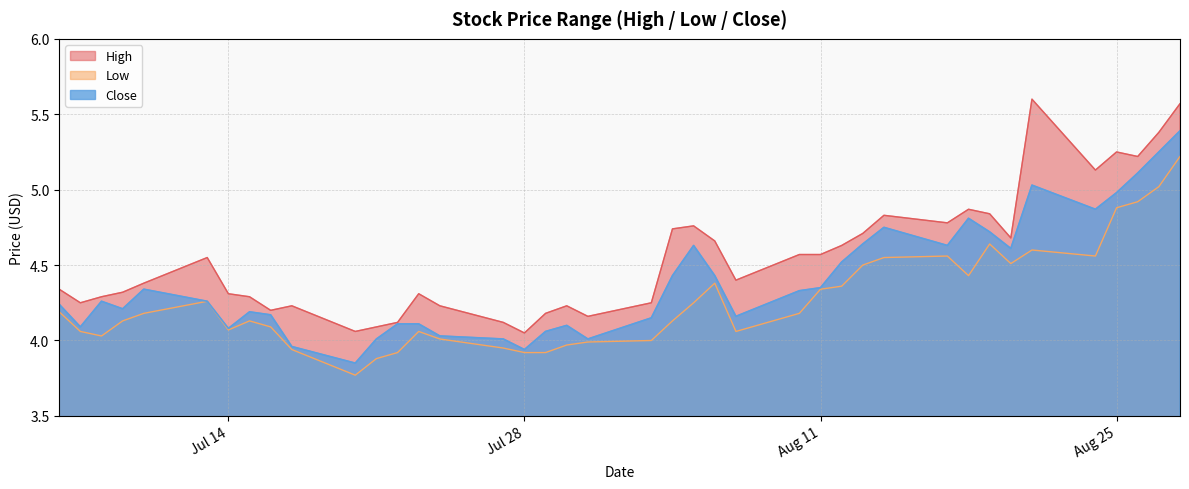

What is the difference between the Low values at 2020-08-14 and 2020-08-27?

0.5